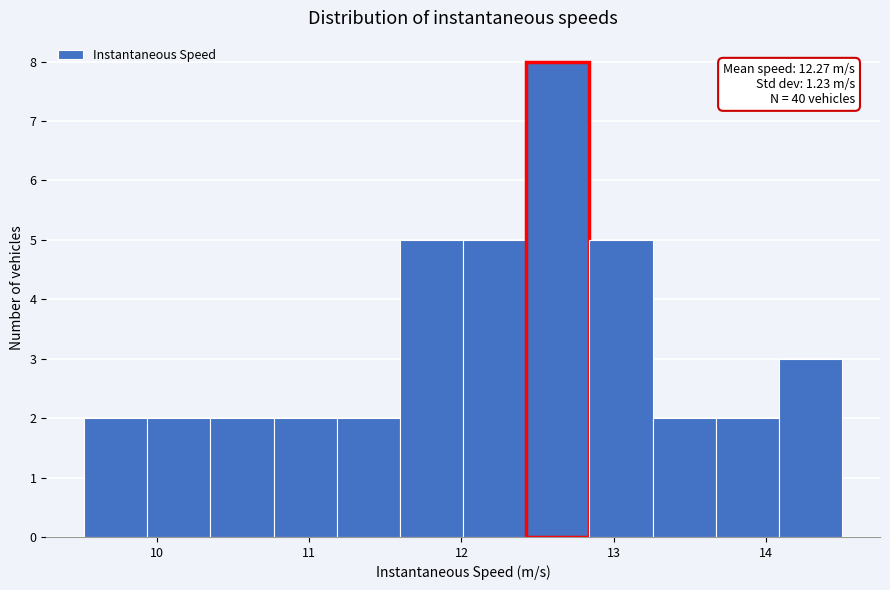

Which range on the x-axis has the tallest bar?

12.4 to 12.8